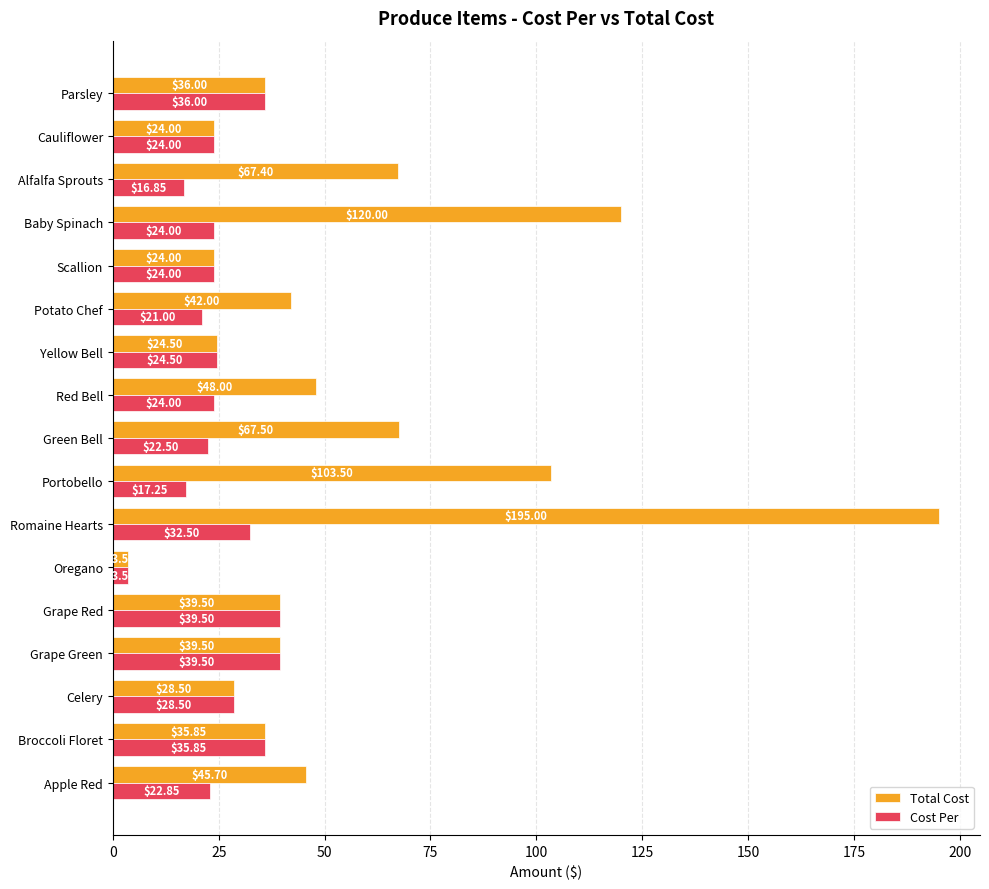

Which series has the largest range (max minus min)?

Total Cost